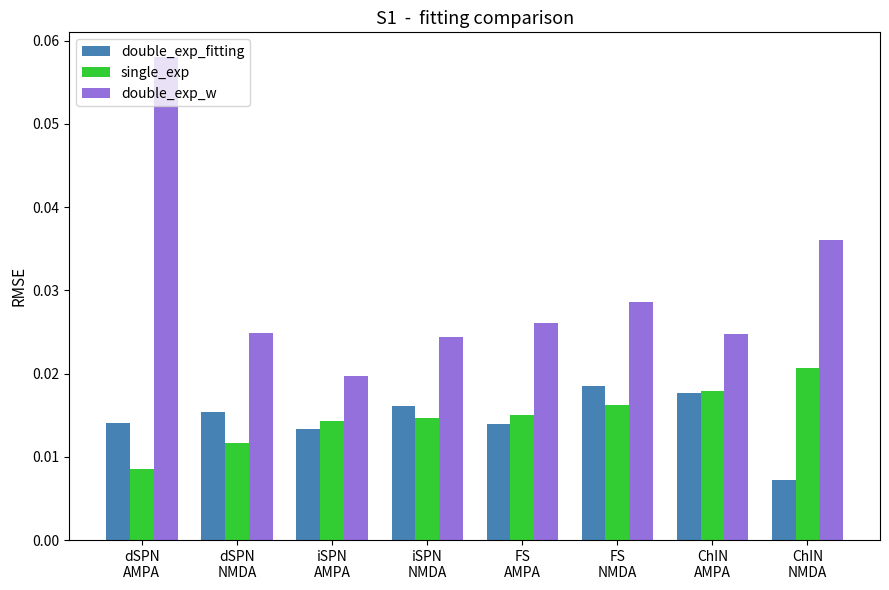

Which series has the largest total across all categories?

double_exp_w